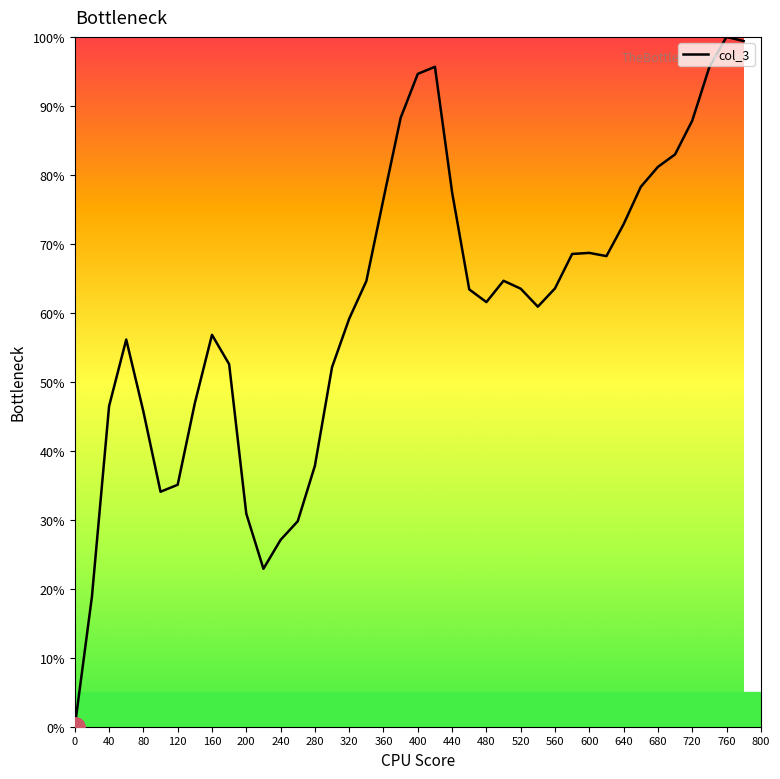

What is the difference between the maximum and minimum values?

100.0